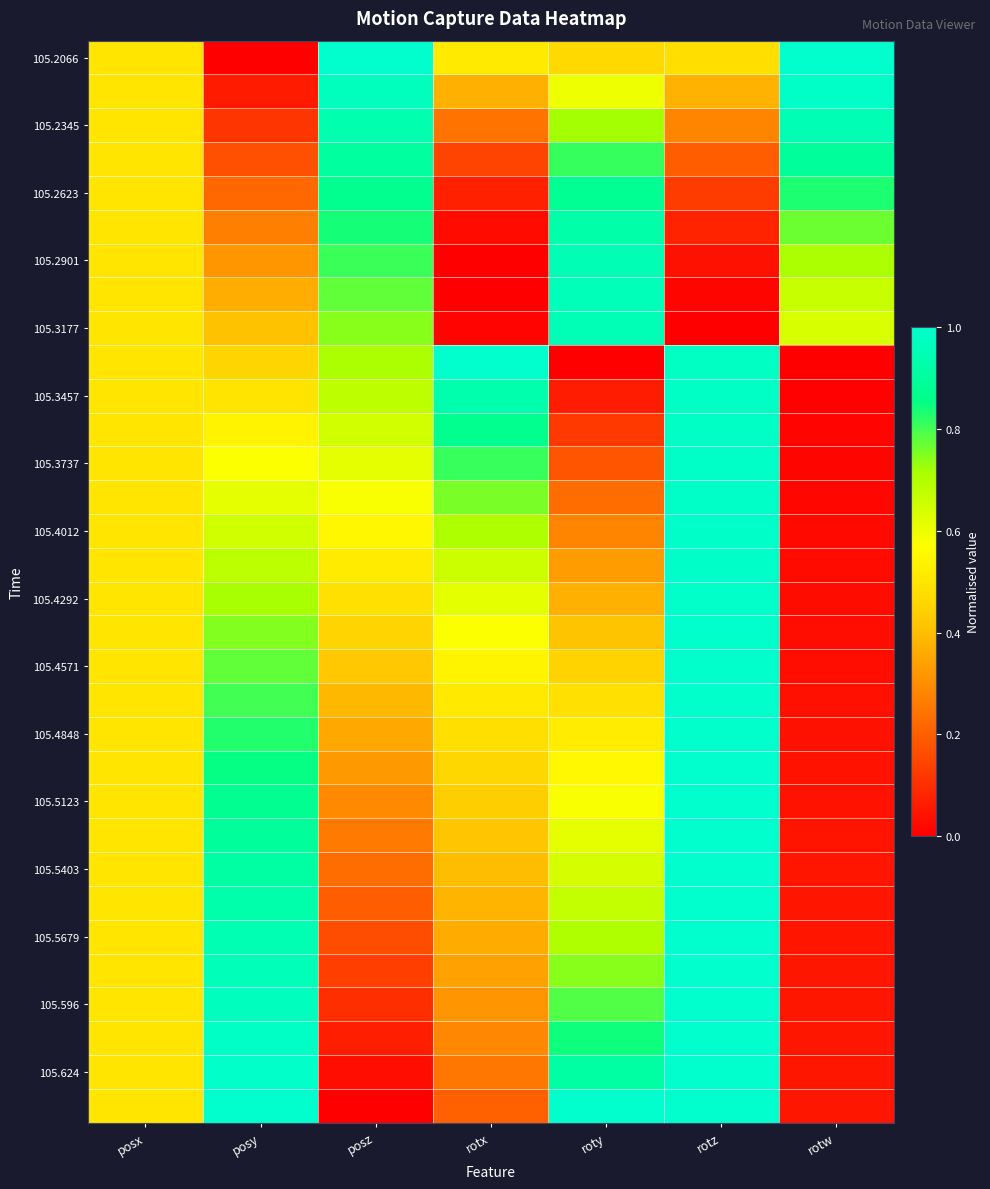

Which series has the largest range (max minus min)?

105.2066